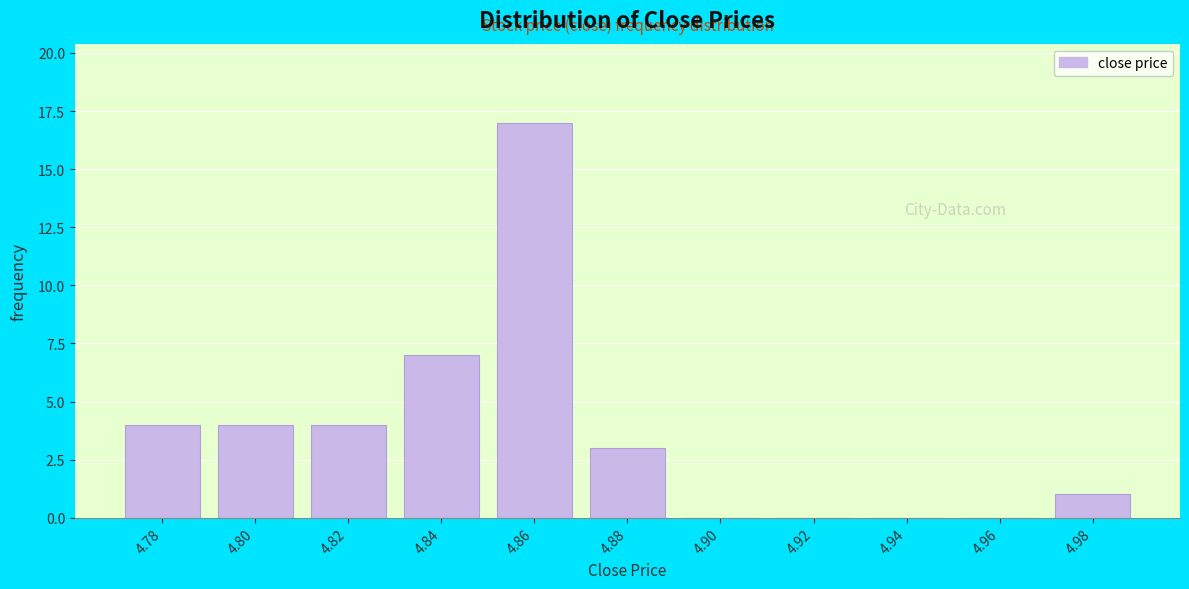

Reading right to left, transcribe all the data shown in this chart.

4.98=1	4.96=0	4.94=0	4.92=0	4.90=0	4.88=3	4.86=17	4.84=7	4.82=4	4.80=4	4.78=4